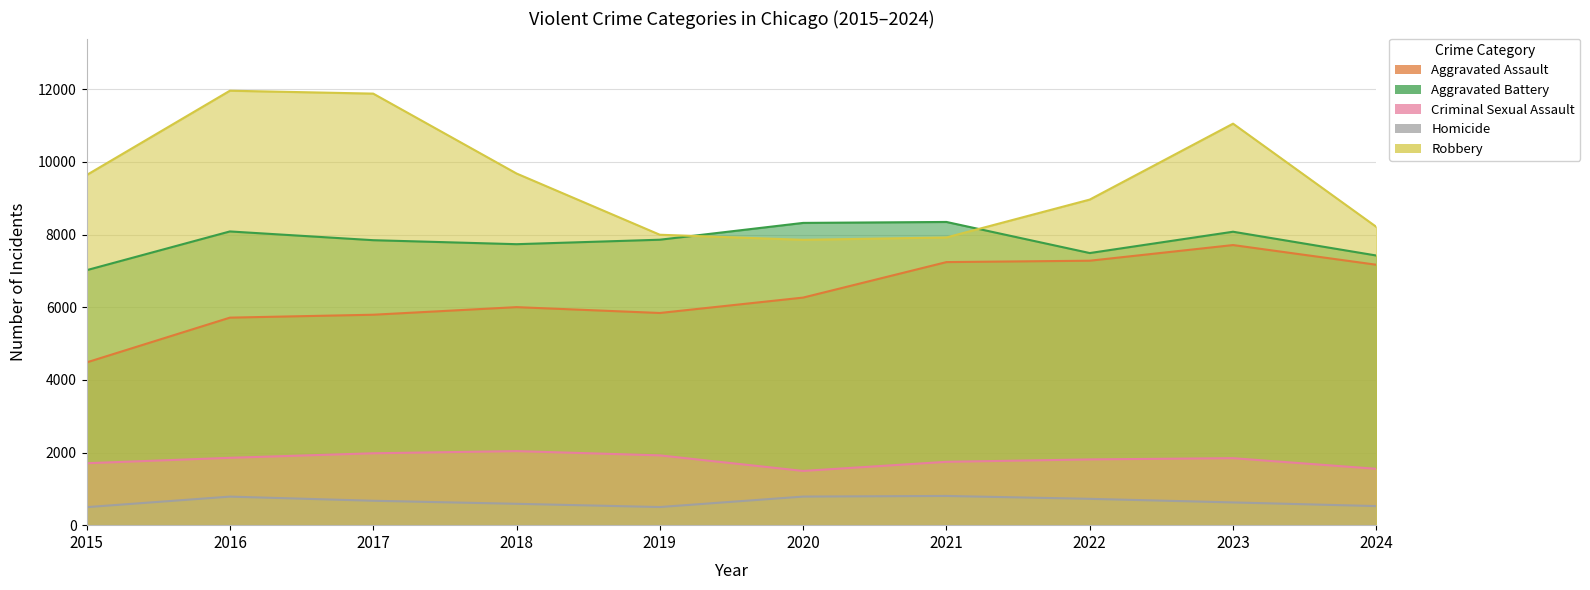

Between 2020 and 2024, which is larger?

2024